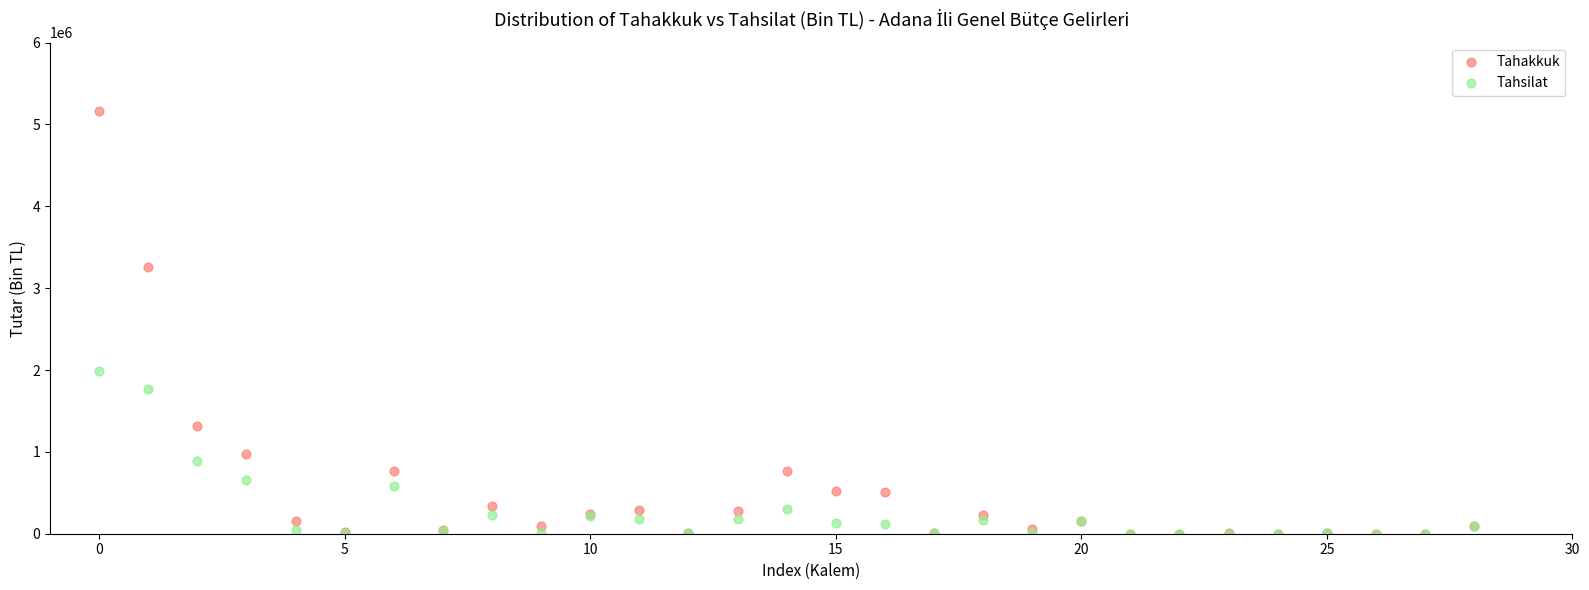

Which series contains the highest Y value?

Tahakkuk